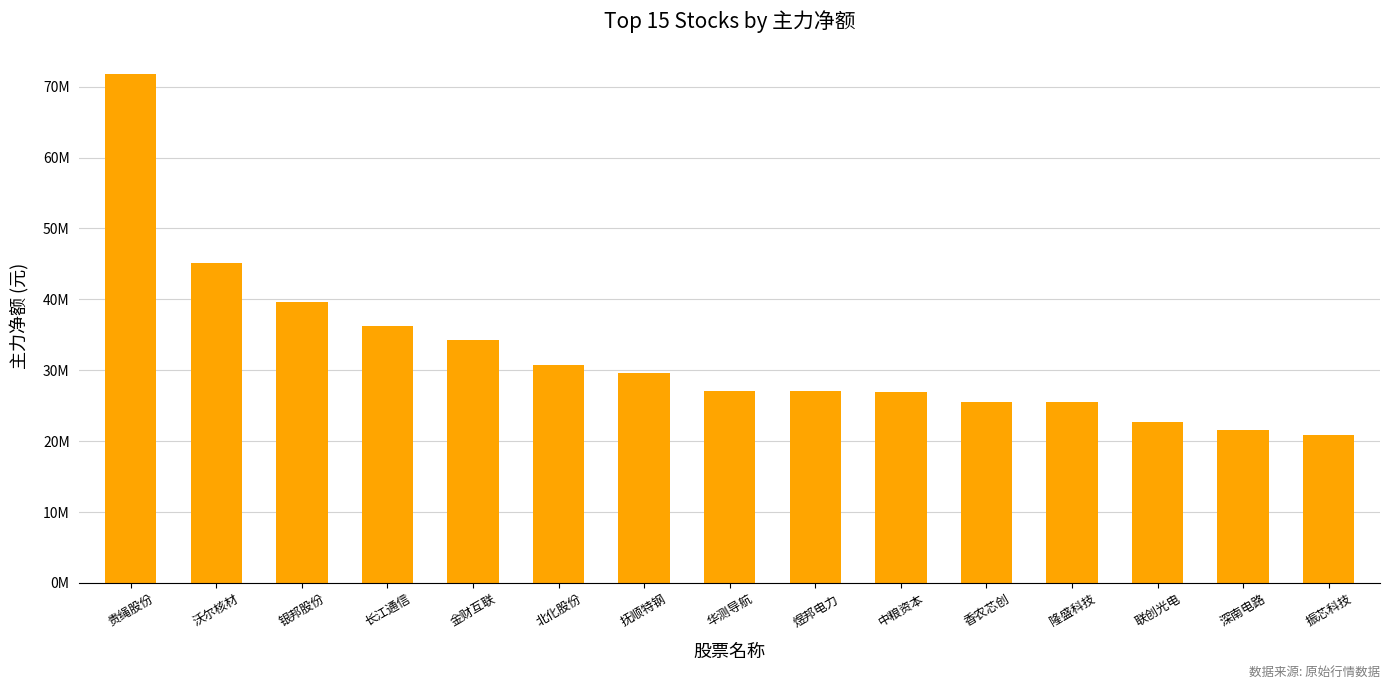

What is the value of the 5th bar from the left?

34203984